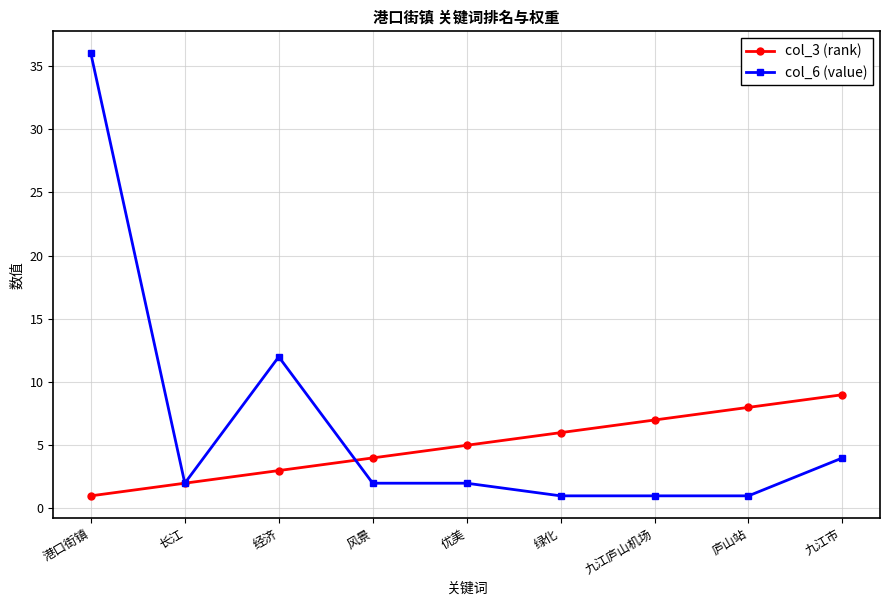

After their last crossing, which series has the higher values: col_3 (rank) or col_6 (value)?

col_3 (rank)